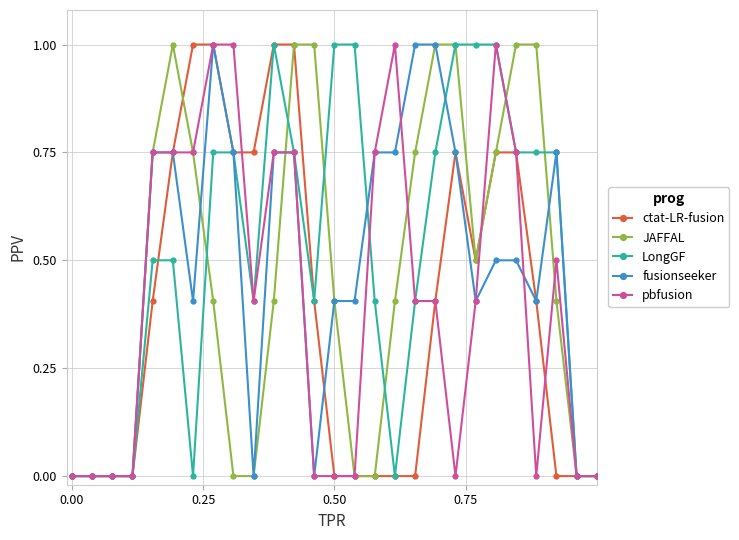

True or false: pbfusion has more than 2 interior local peaks.

True